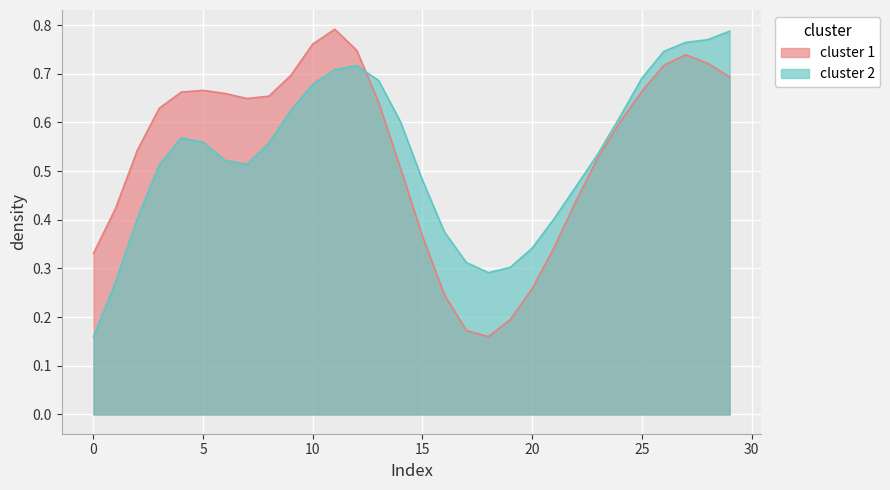

True or false: cluster 1 has a value of 0.5 at 15.

False